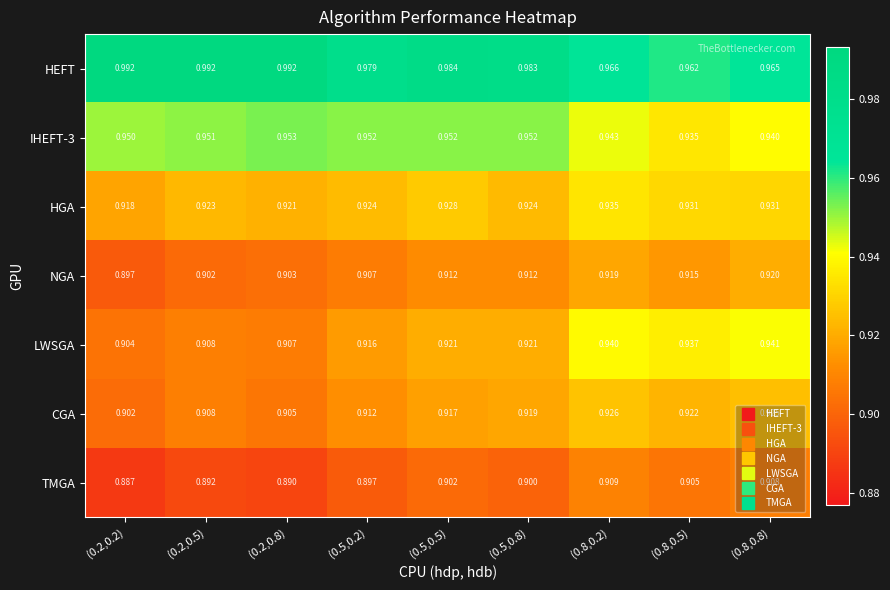

Which series has the largest total across all categories?

HEFT